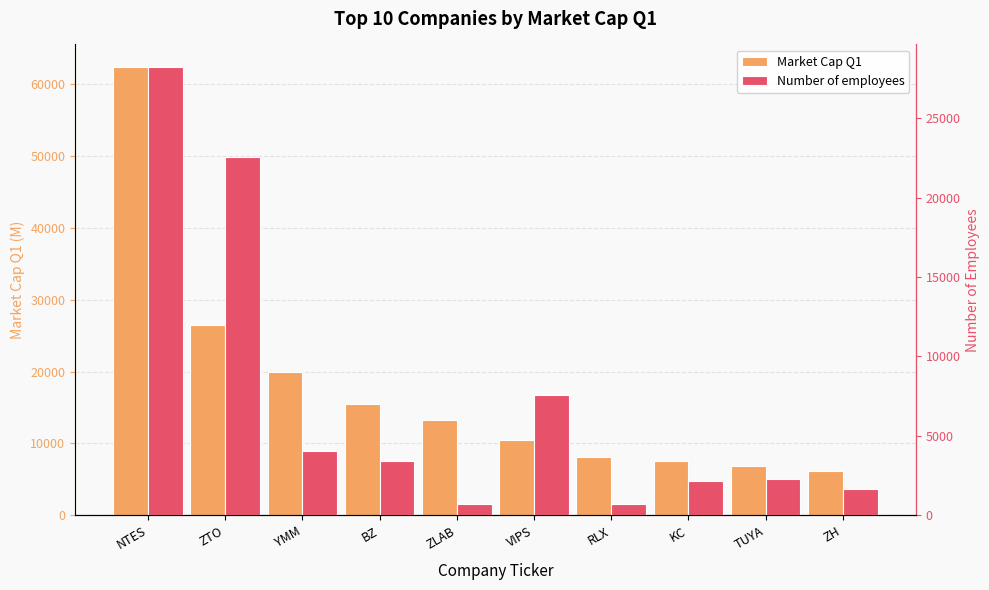

At how many categories does at least one series exceed 54750?

1